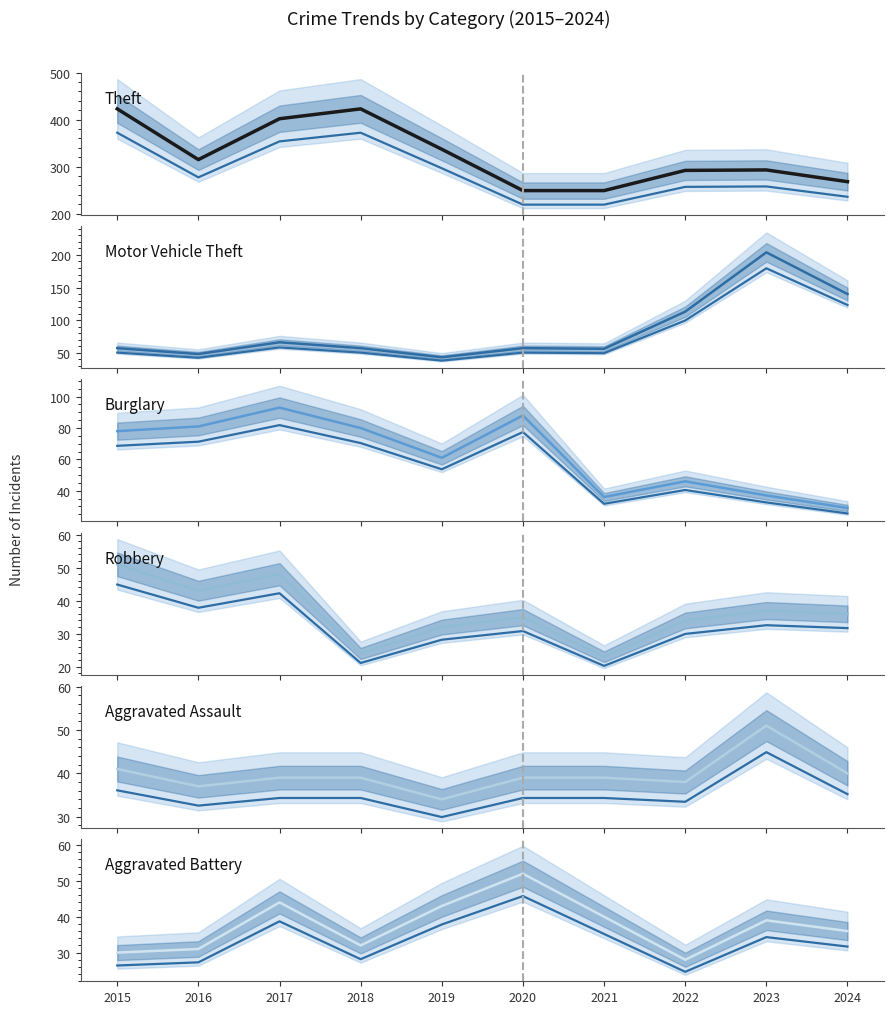

The value of Burglary at 2022 is 17.3. True or false?

False